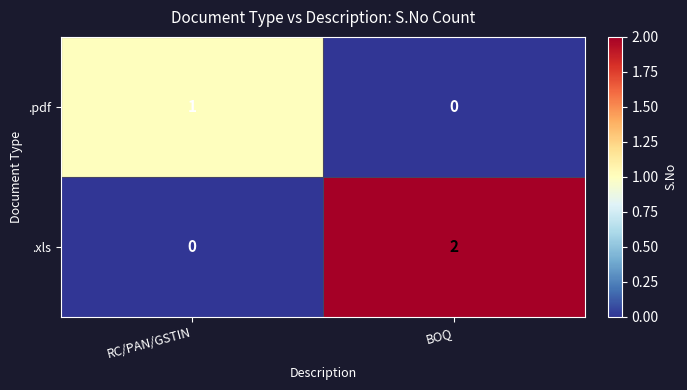

Which label corresponds to the largest value in the chart?

BOQ